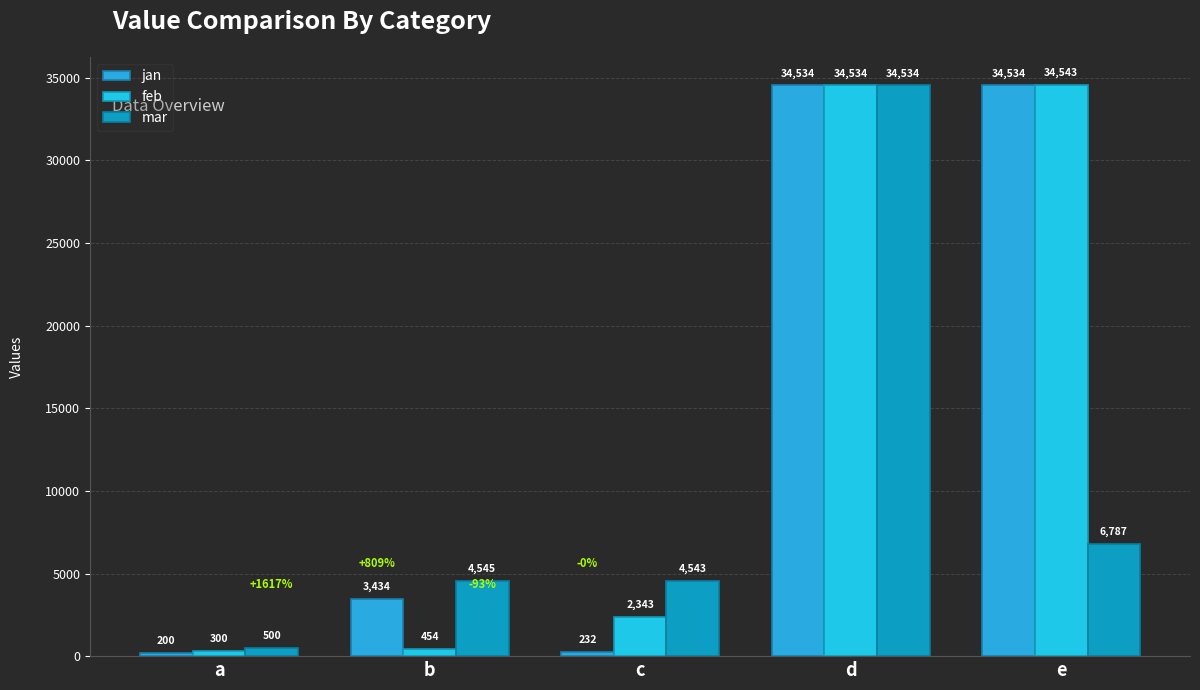

What is the average value of the feb series?

14435